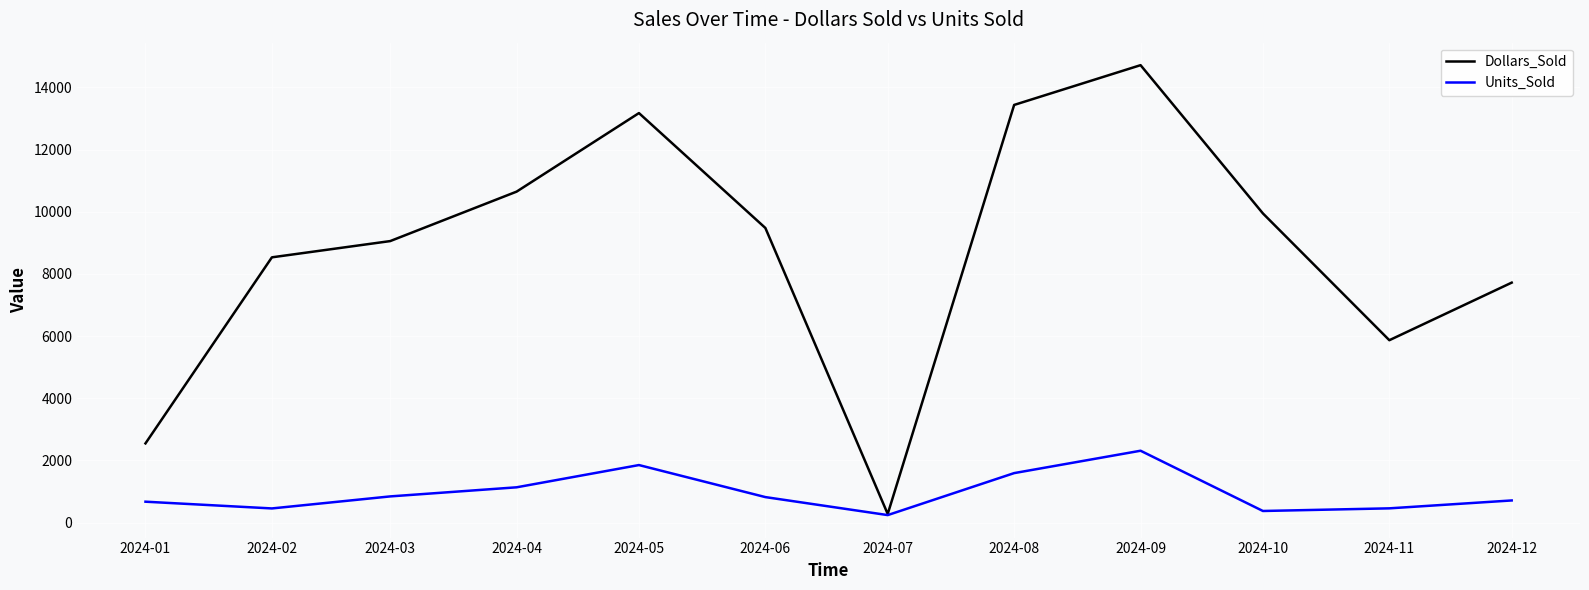

Rank the series by their average value, from lowest to highest.

Units_Sold, Dollars_Sold